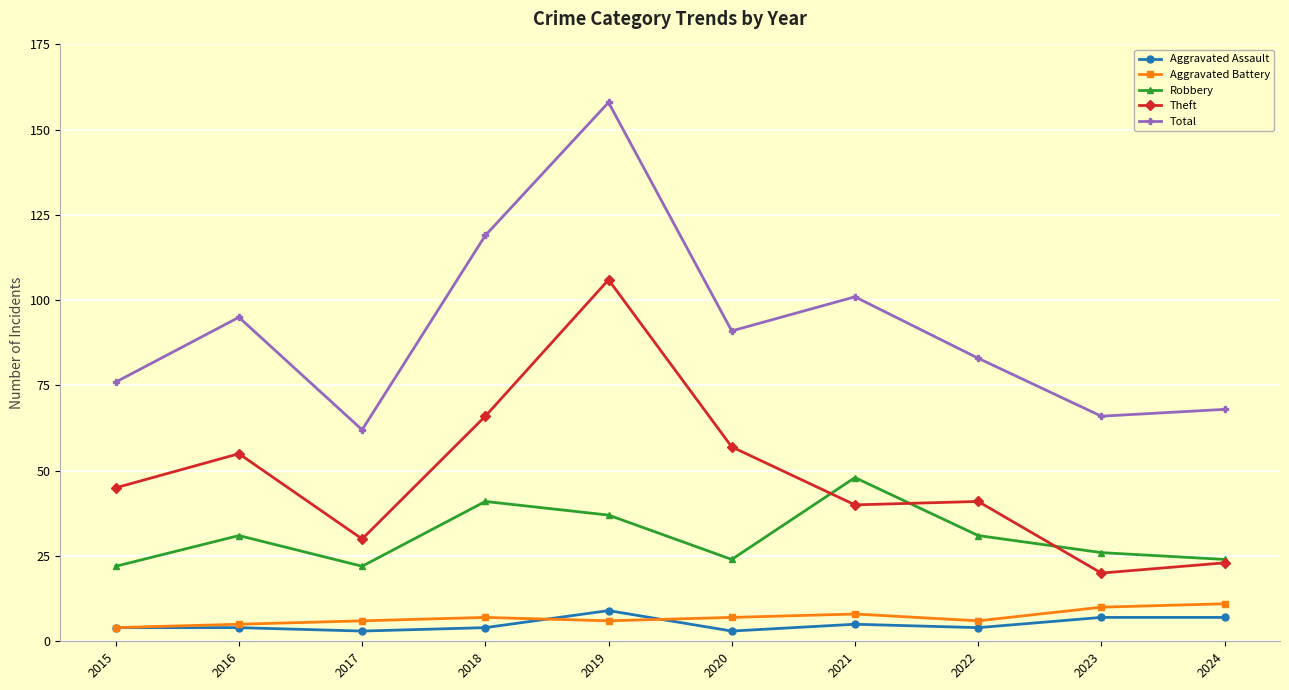

True or false: Theft has more than 0 interior local peaks.

True